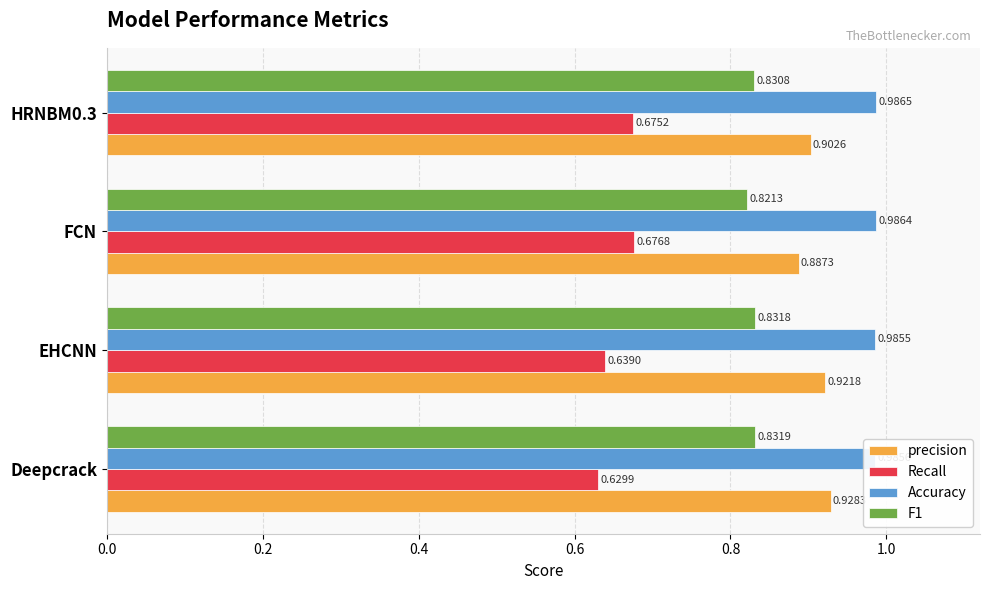

Between Deepcrack and FCN, which series saw the biggest shift?

Recall